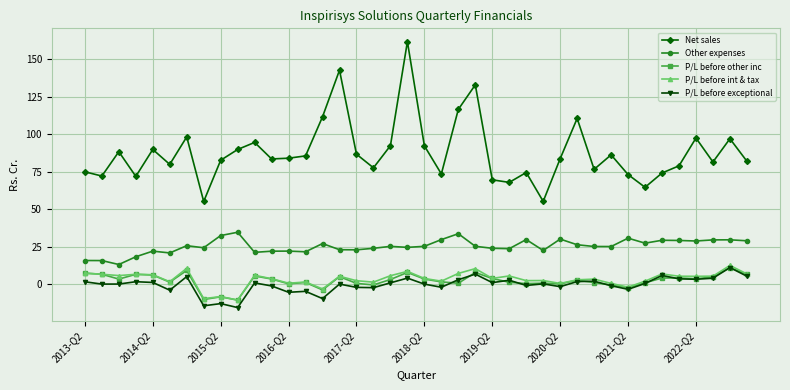

True or false: Net sales and P/L before int & tax cross at least once.

False